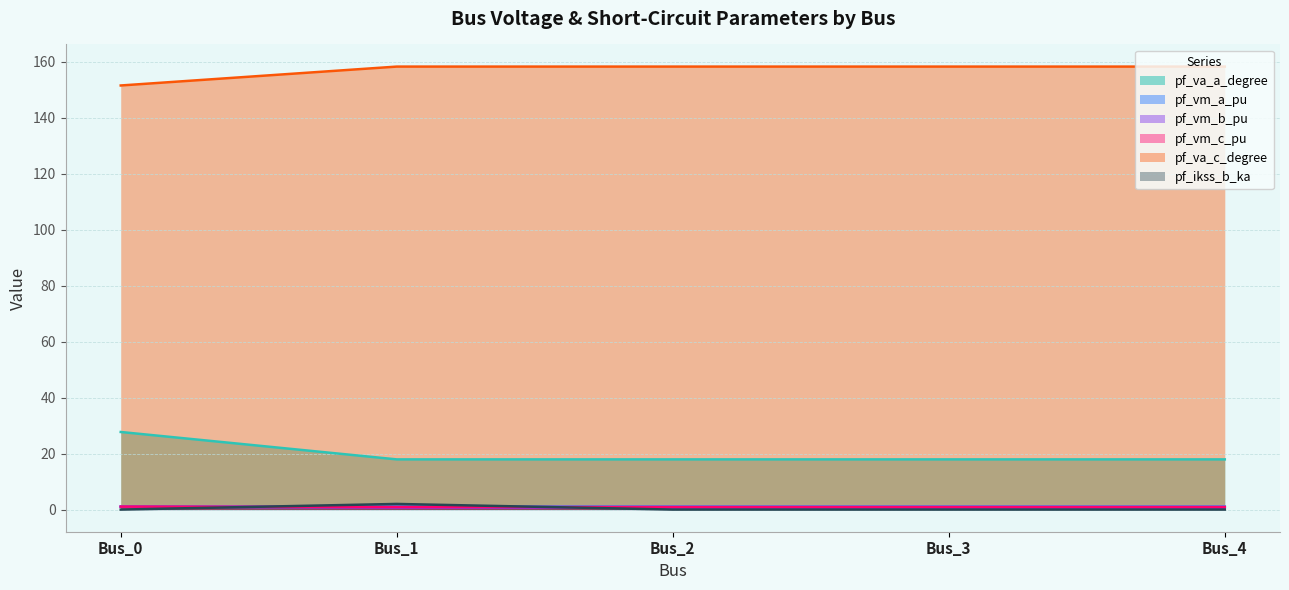

List the labels in order of pf_vm_a_pu value, smallest first.

Bus_1, Bus_2, Bus_3, Bus_4, Bus_0